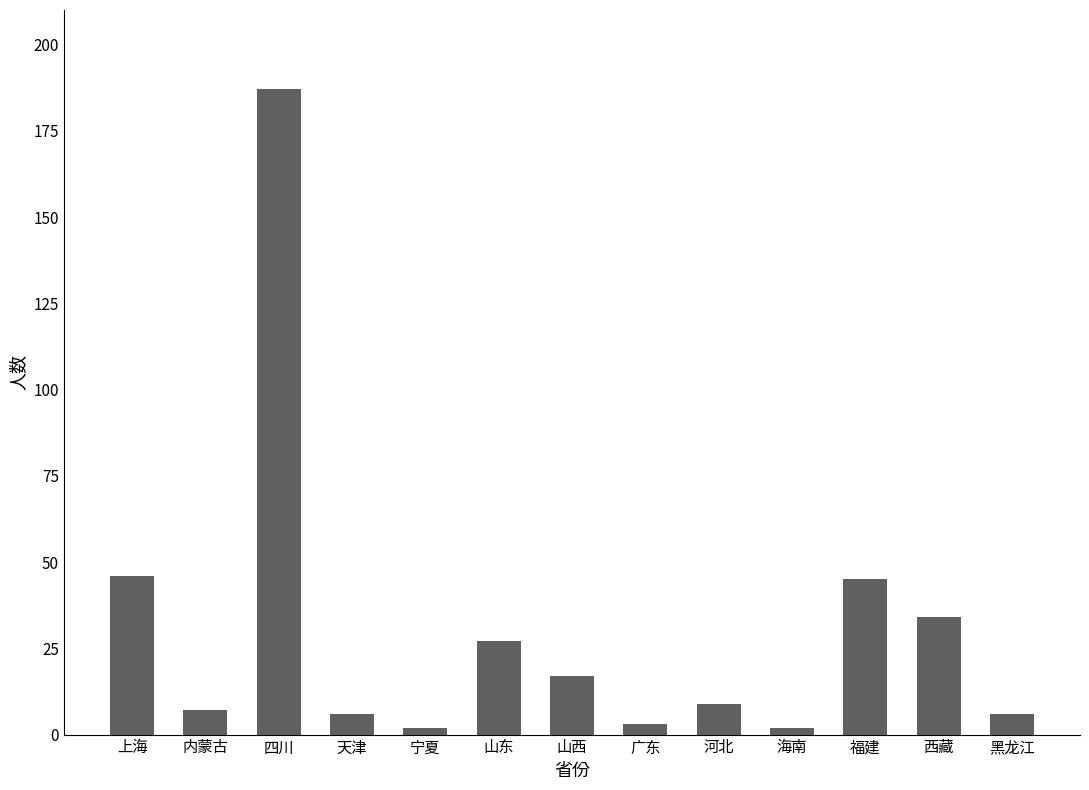

Which label corresponds to the largest value in the chart?

四川